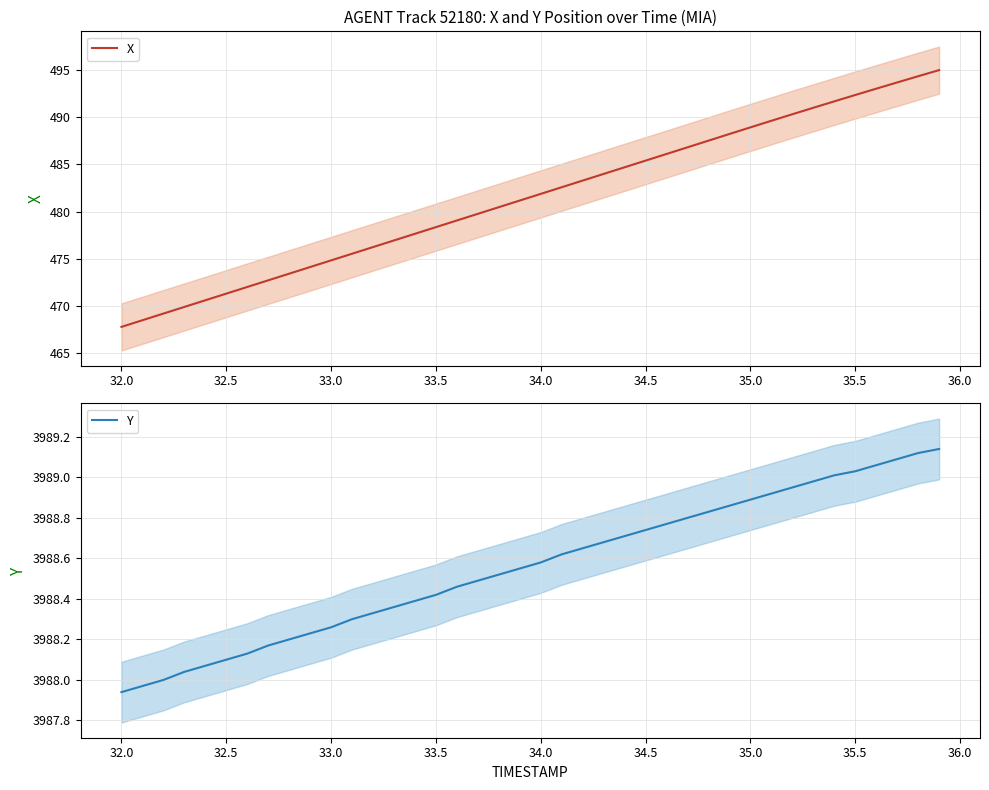

Which series has the largest range (max minus min)?

X